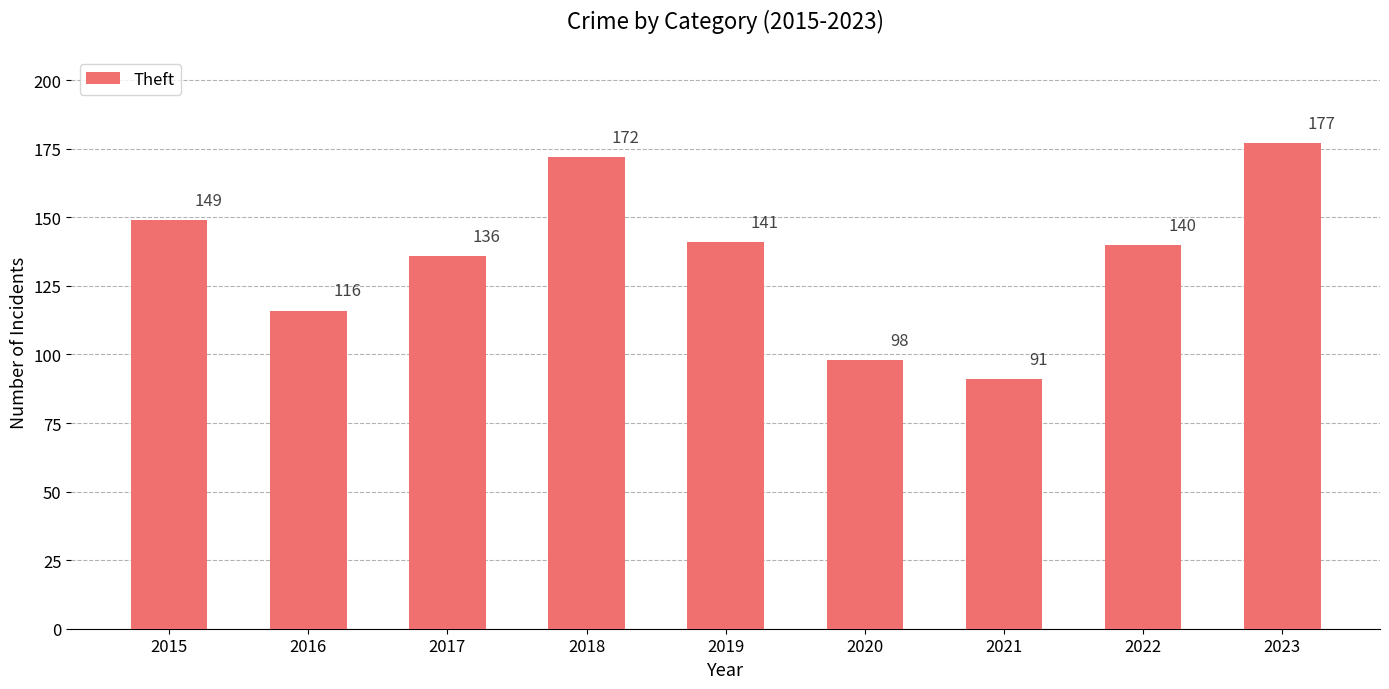

What is the sum of all values?

1220